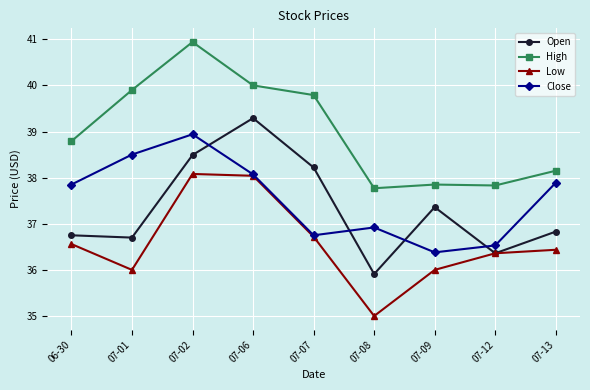

In Close, how many points are higher than both neighbors (excluding endpoints)?

2